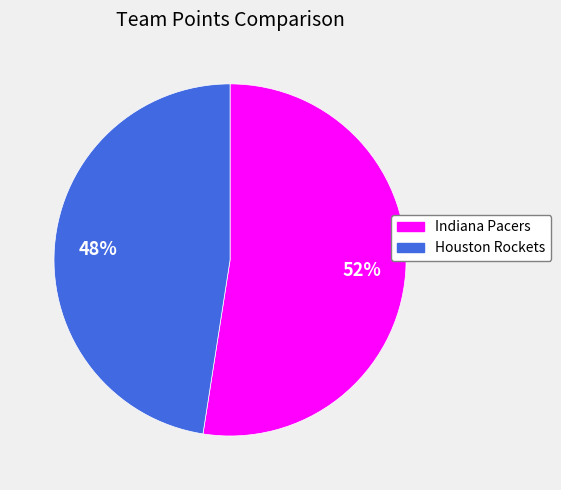

Does Houston Rockets represent more than half of the total?

No